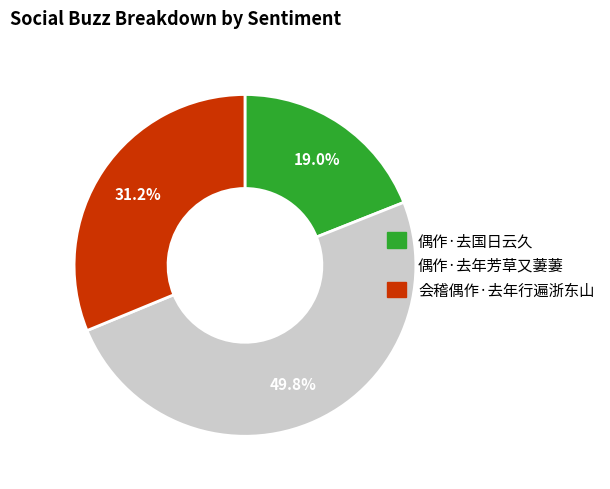

To the nearest percent, what portion does 偶作·去年芳草又萋萋 represent?

50%